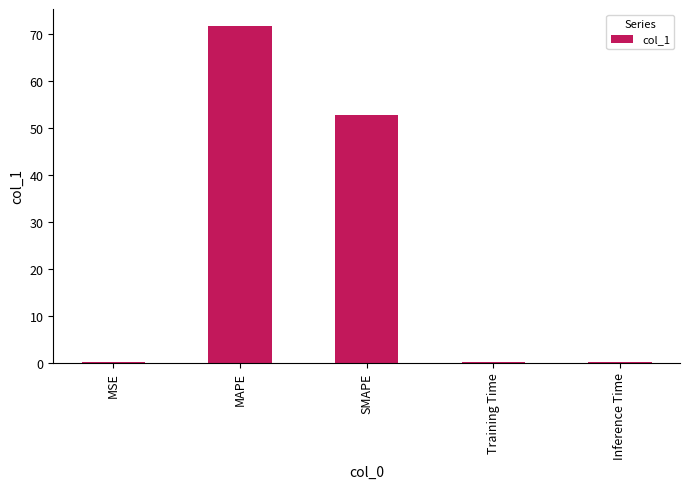

What is the maximum value shown in the chart?

71.7